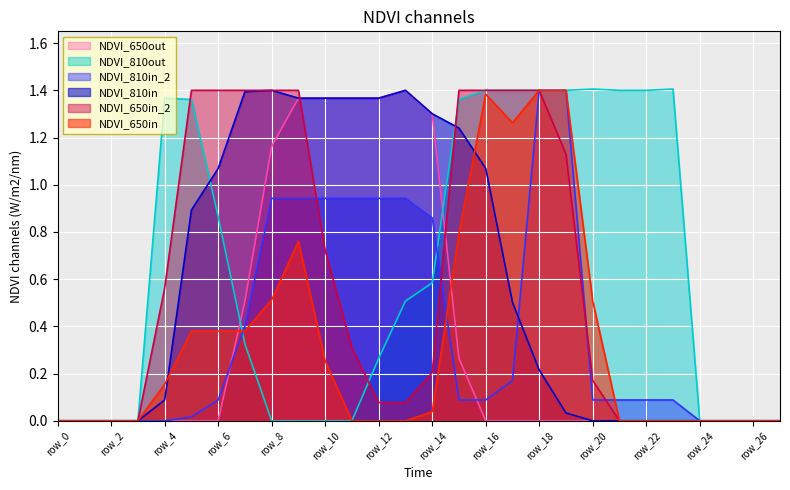

True or false: NDVI_810in has a value of 0.0 at row_20.

True